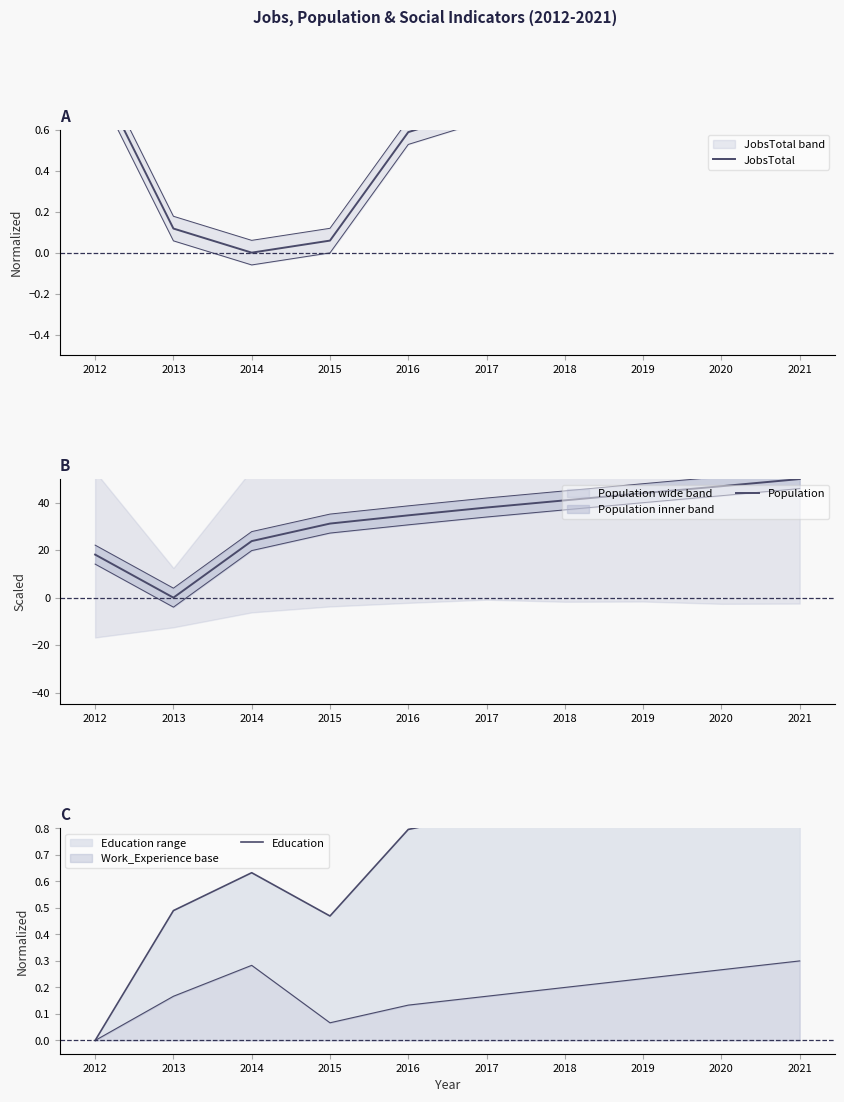

How many data points does each series have?

10